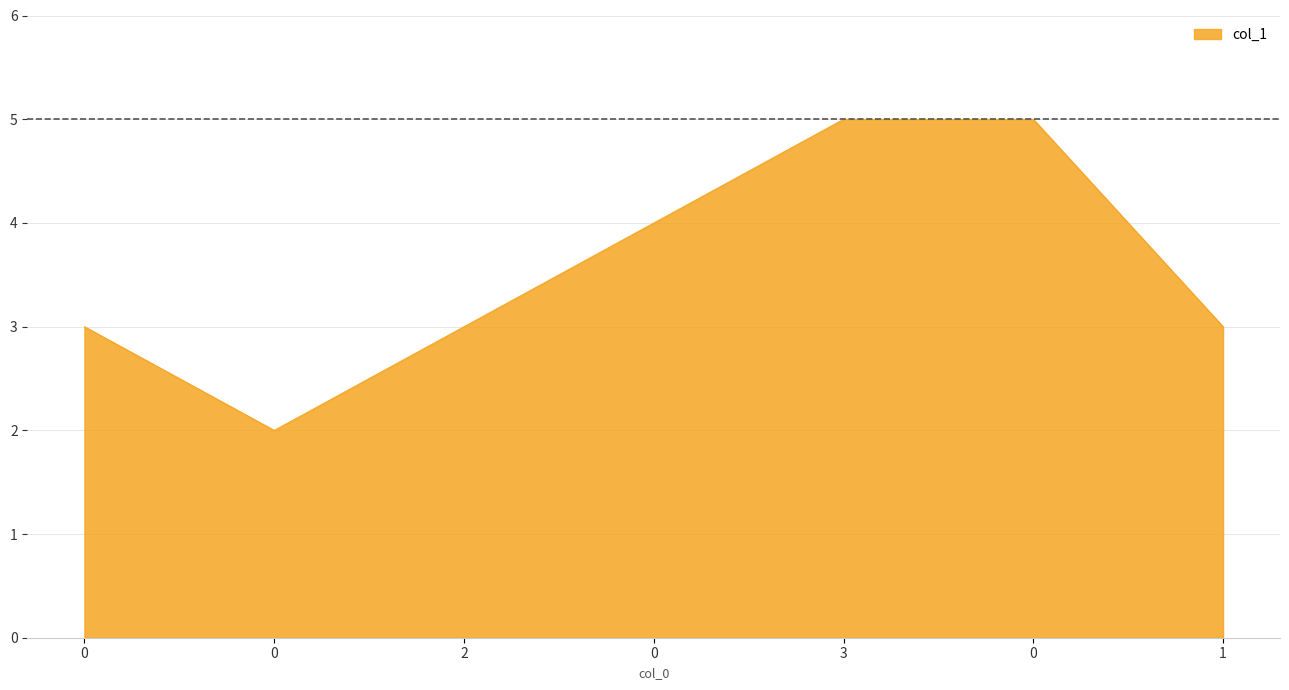

How many distinct data groups are displayed?

1